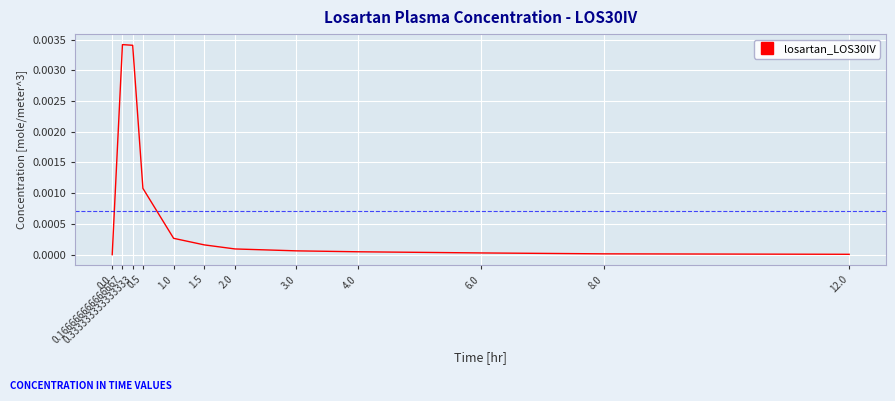

What is the label of the 7th point from the right?

1.5